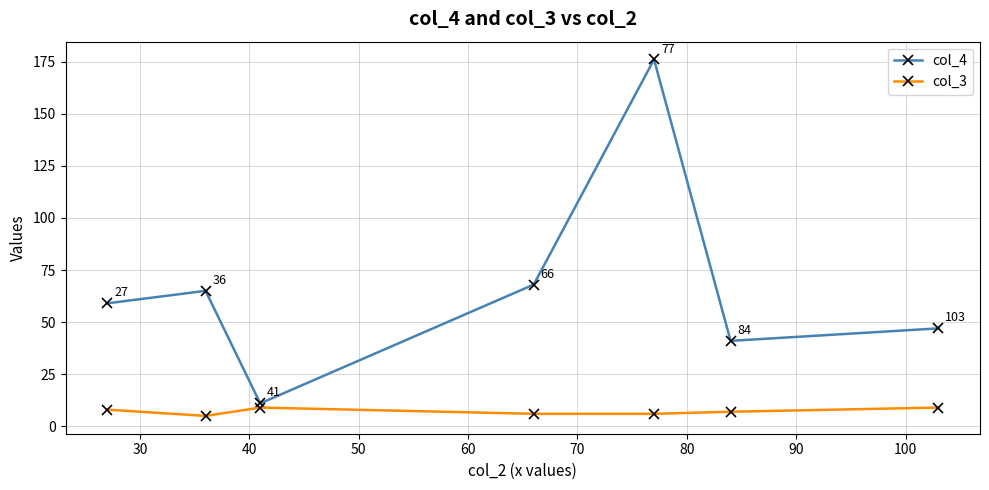

What are all the series names shown in the legend?

col_4, col_3